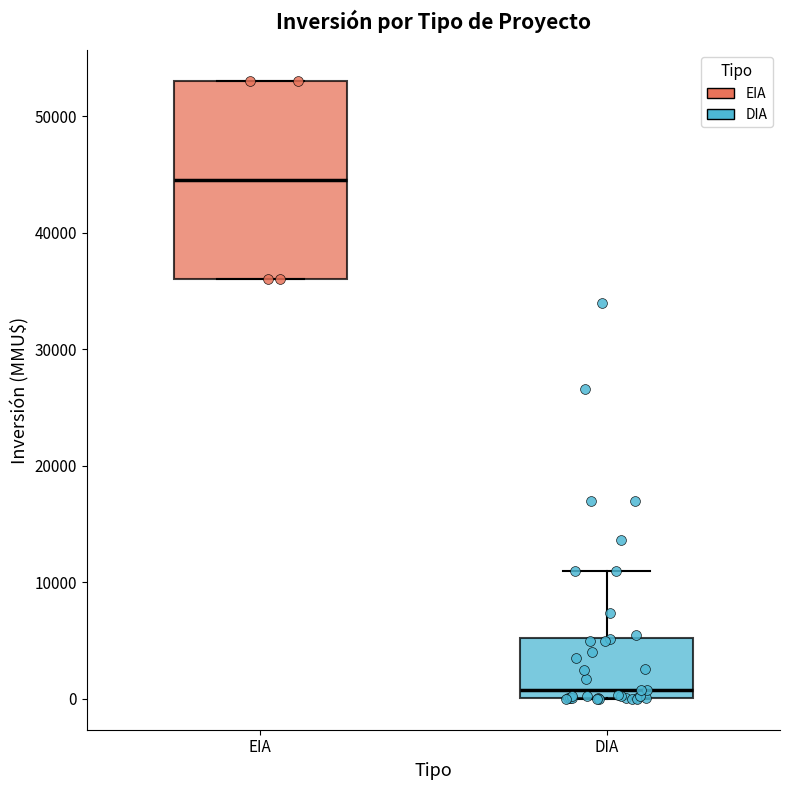

Reading left to right, read every box against the y-axis: the position of its median line, the range the box covers, and the ends of its whiskers. The values are not printed on the chart, so give them approximately, as read against the axis.

EIA: median 45000, box 36000 to 53000, whiskers 36000 to 53000
DIA: median 1000, box 0 to 5000, whiskers 0 to 11000